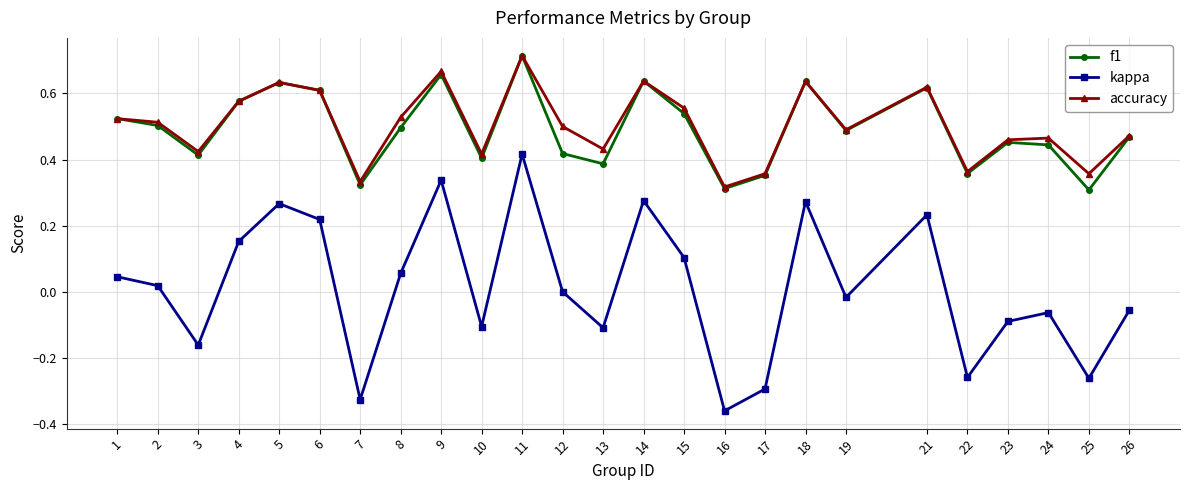

Which series changed the most between 17 and 23?

kappa